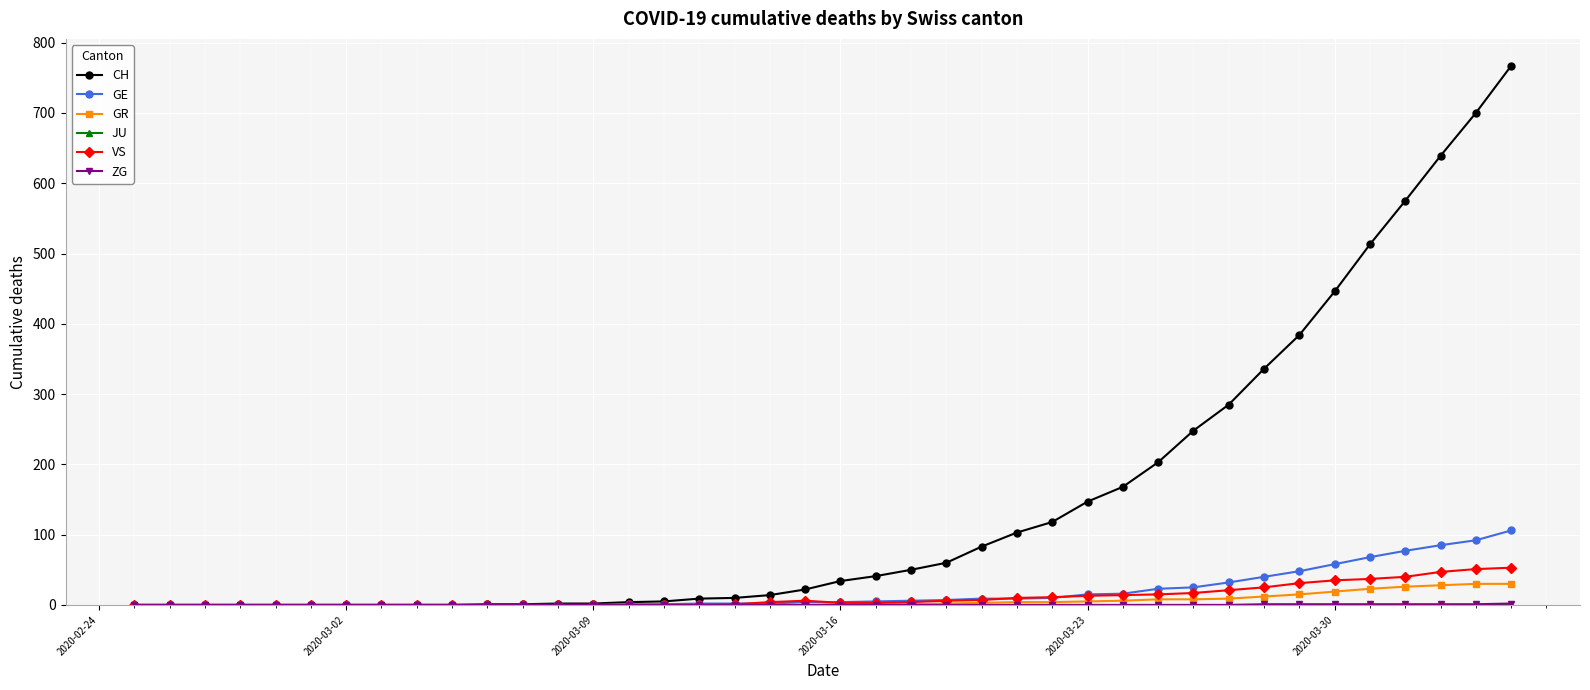

Which series has the largest total across all categories?

CH